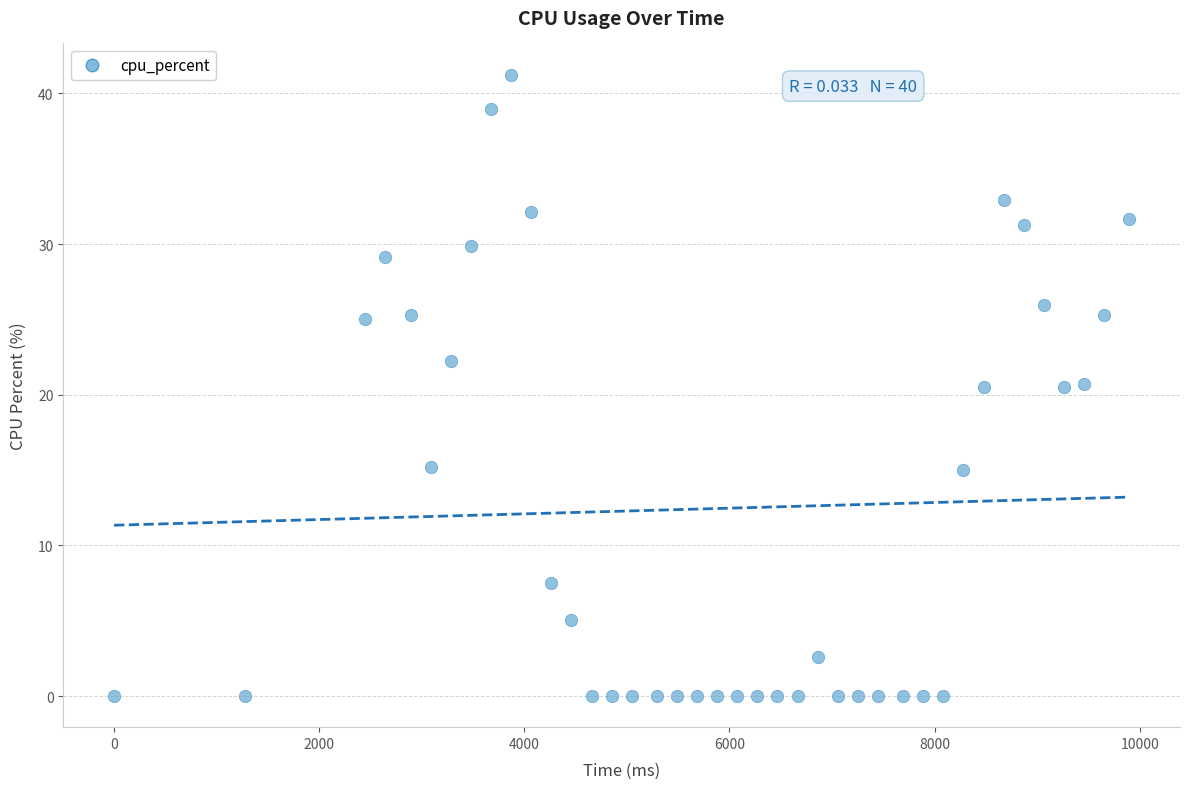

What is the range of X values (max minus min)?

9898.0